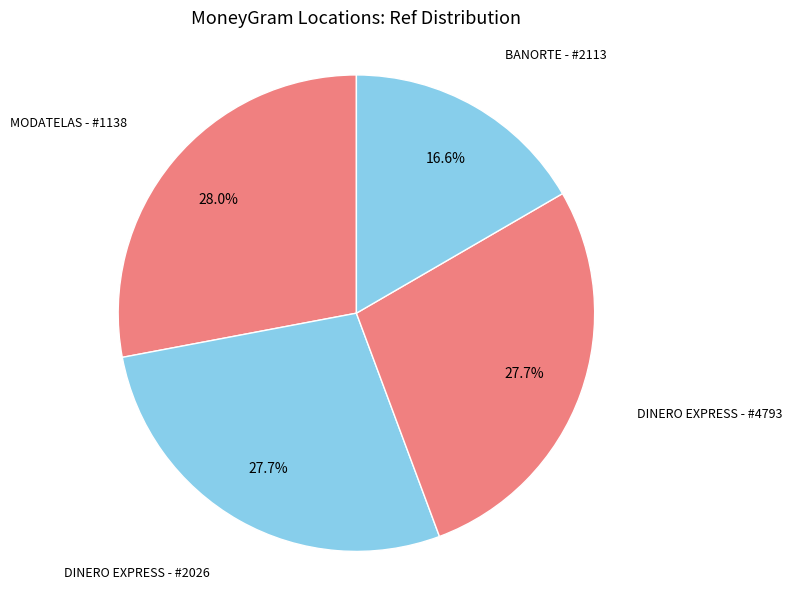

Is the sum of MODATELAS - #1138 and DINERO EXPRESS - #4793 greater than half?

Yes